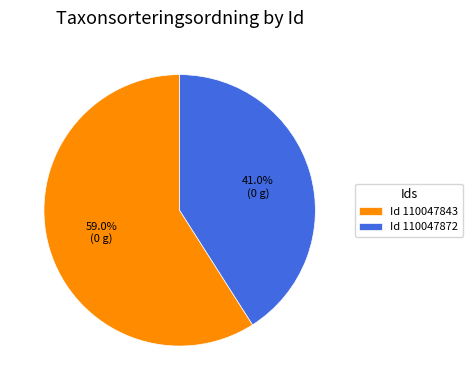

What is the ratio of the value at Id 110047843 to the value at Id 110047872?

1.4